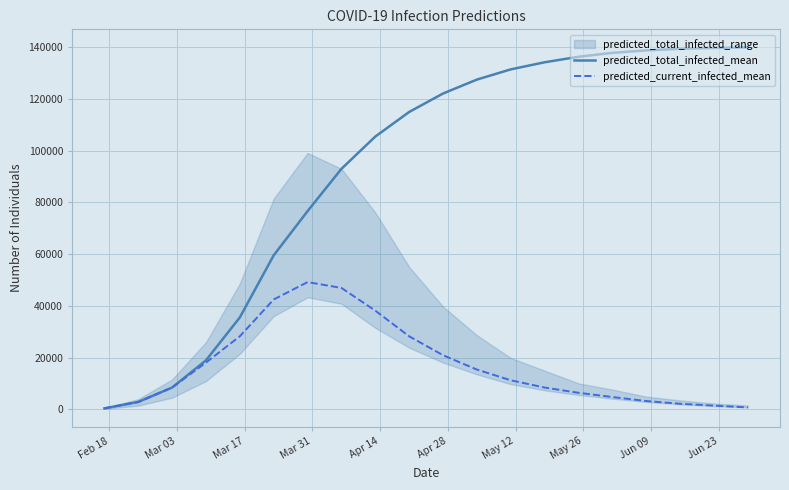

What is the highest value of the predicted_total_infected_mean series?

140000